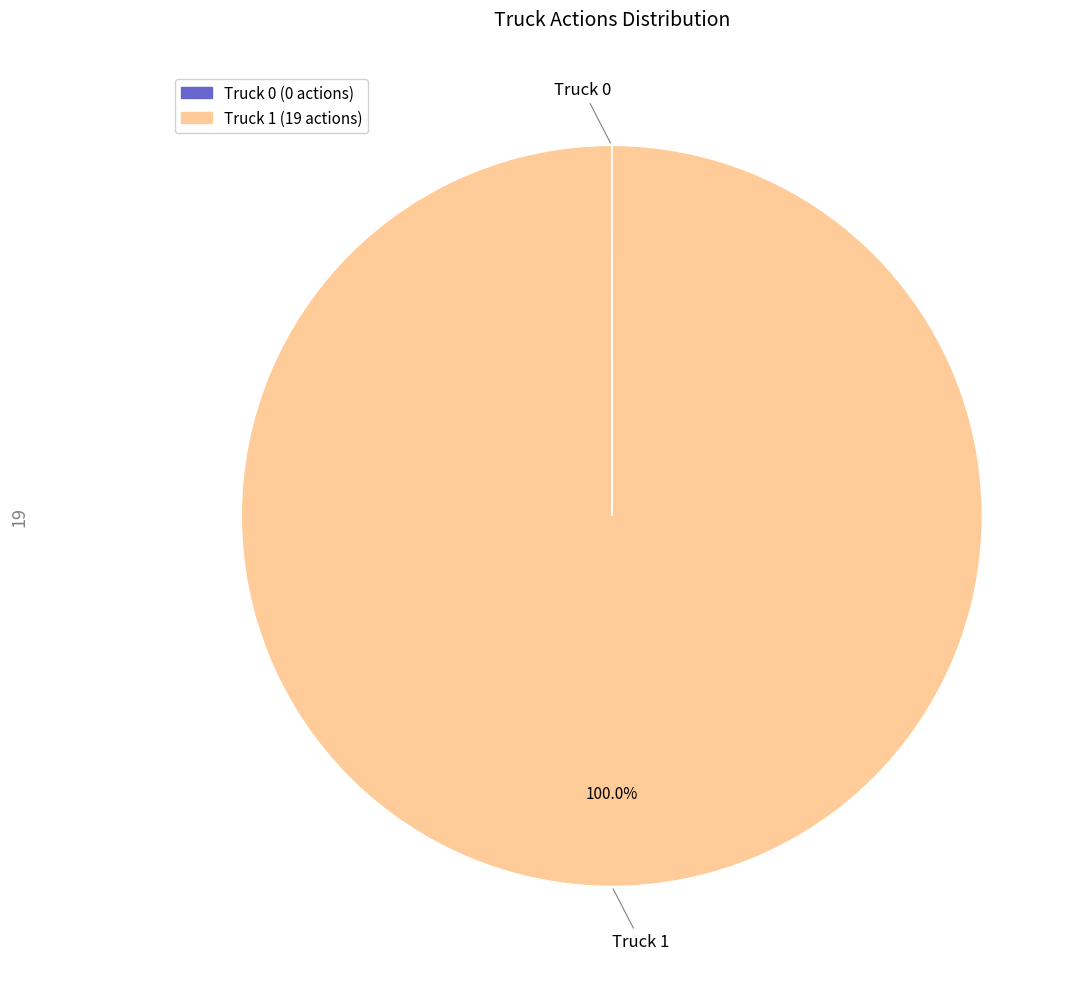

Which slice is the largest?

Truck 1